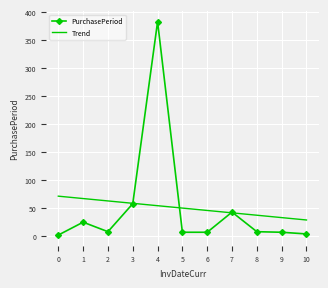

True or false: Trend has a value of 28.9 at 10.

True